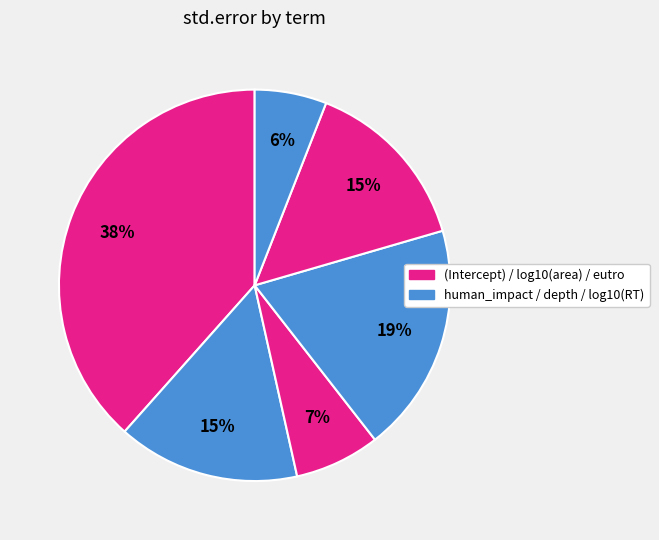

How many segments does this pie chart have?

6